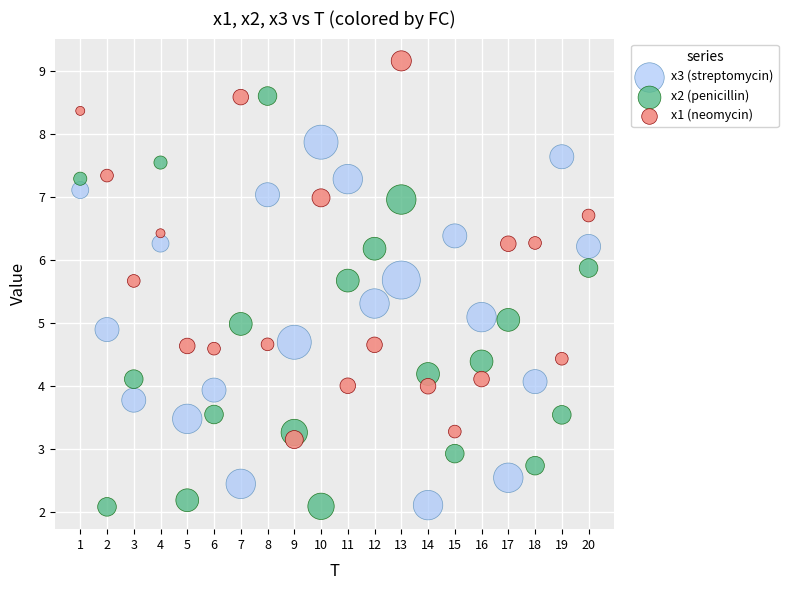

Across all data points, what is the range of Y values (max minus min)?

7.1